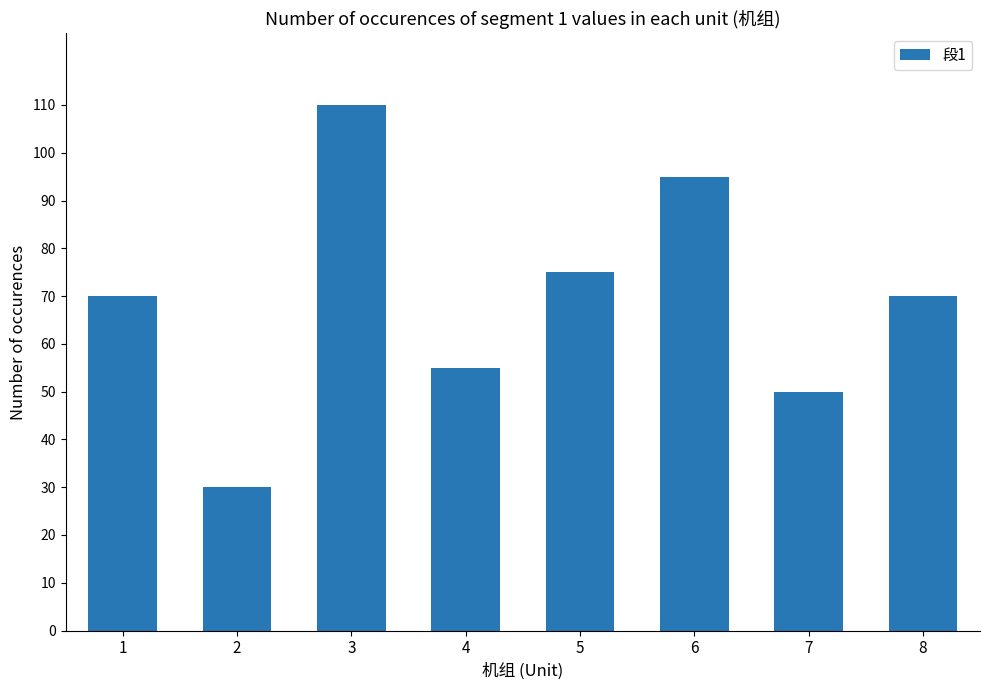

What is the approximate value at 2, to the nearest 10?

30